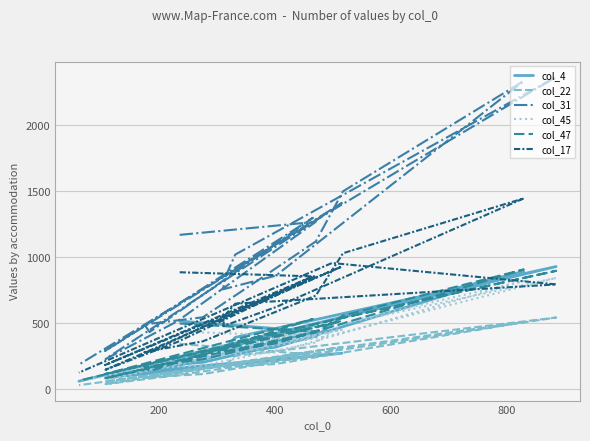

The col_47 series shows 118 at 8. True or false?

False